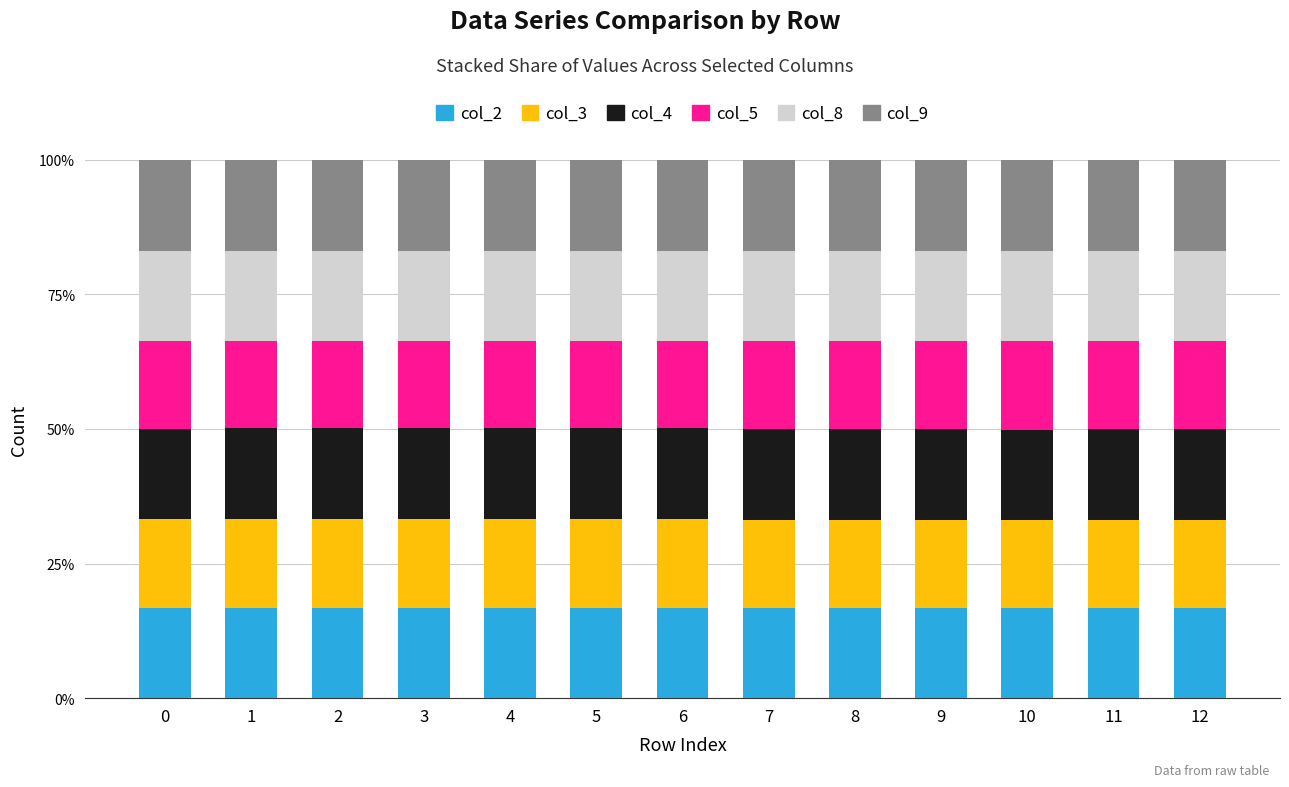

Is it true that col_8 equals 0.2 at 11?

False